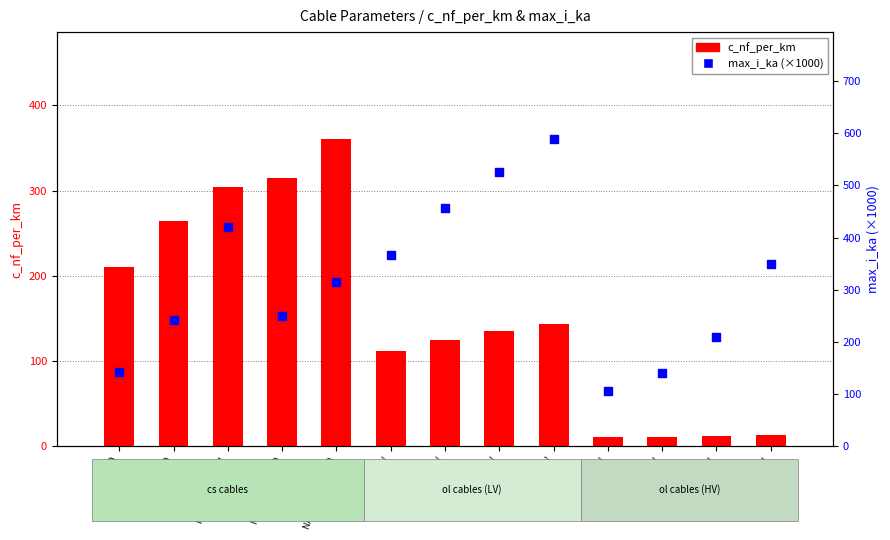

Which series has the largest total across all categories?

max_i_ka (×1000)